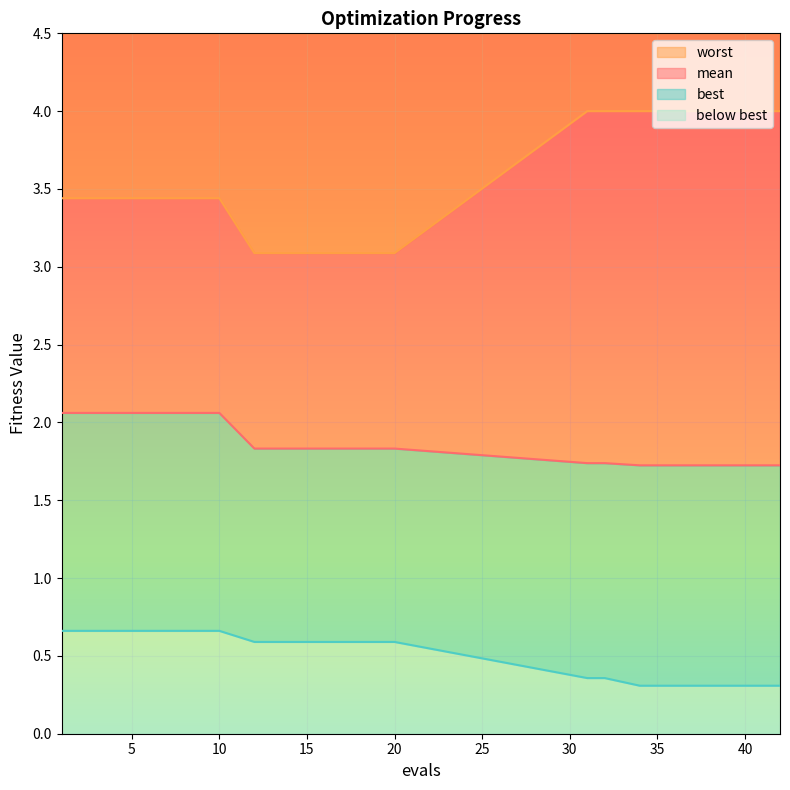

What is the total value across all series at 32?

6.1